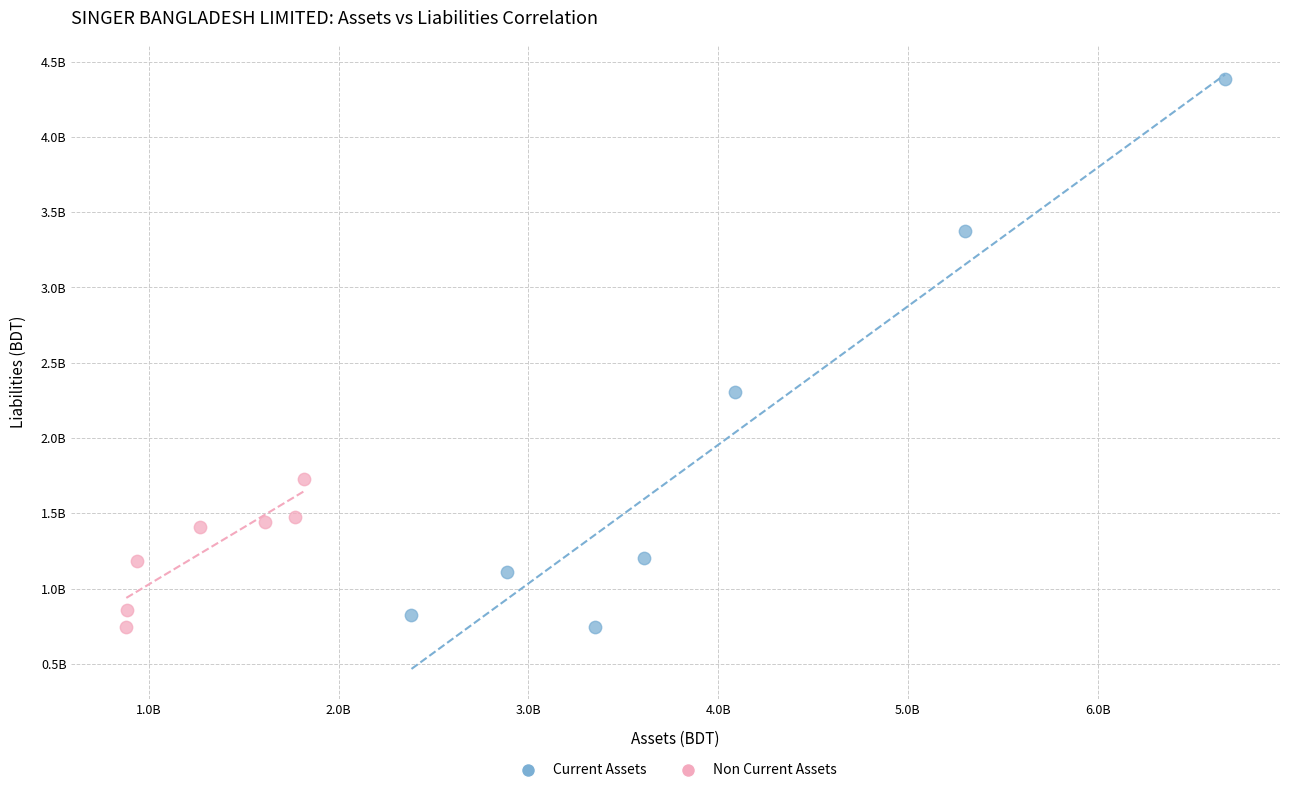

What are all the series names shown in the legend?

Current Assets, Non Current Assets